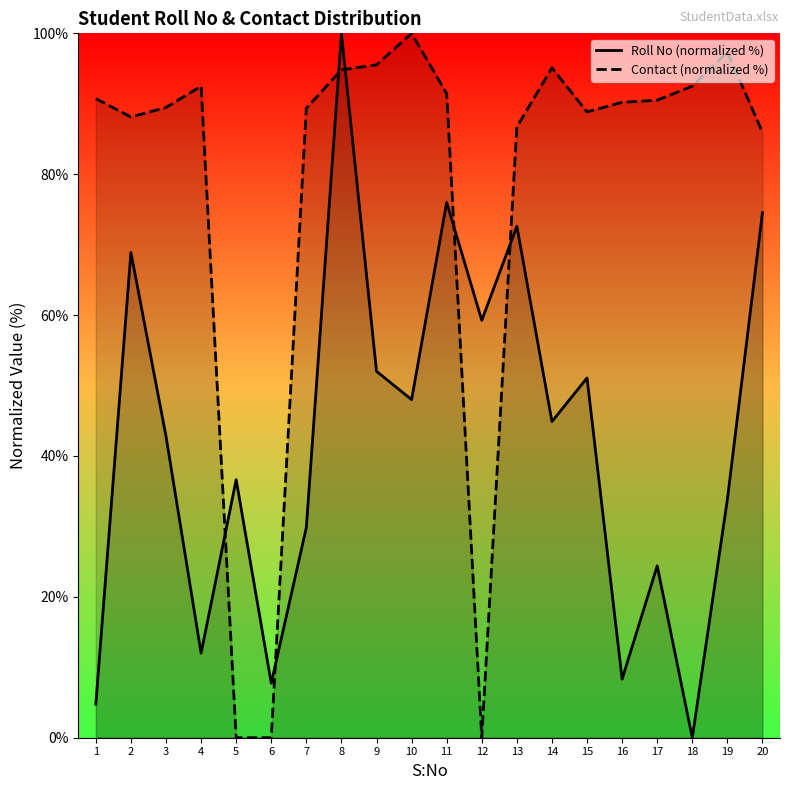

List the series in order of their overall mean, highest first.

Contact (normalized %), Roll No (normalized %)